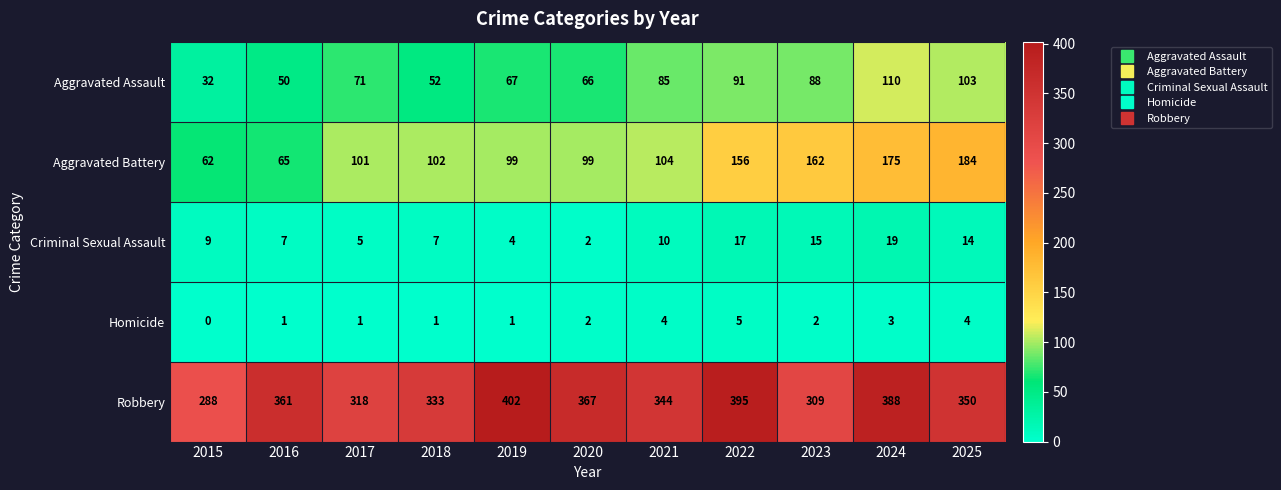

Which series has the largest total across all categories?

Robbery